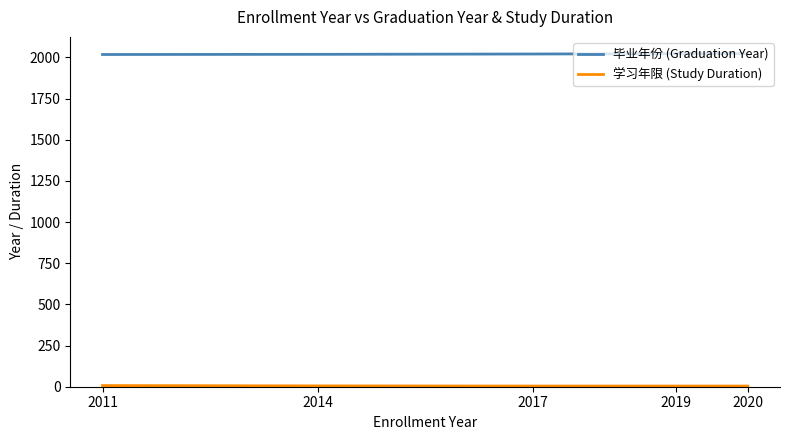

The 毕业年份 (Graduation Year) series shows 2766 at 2020. True or false?

False